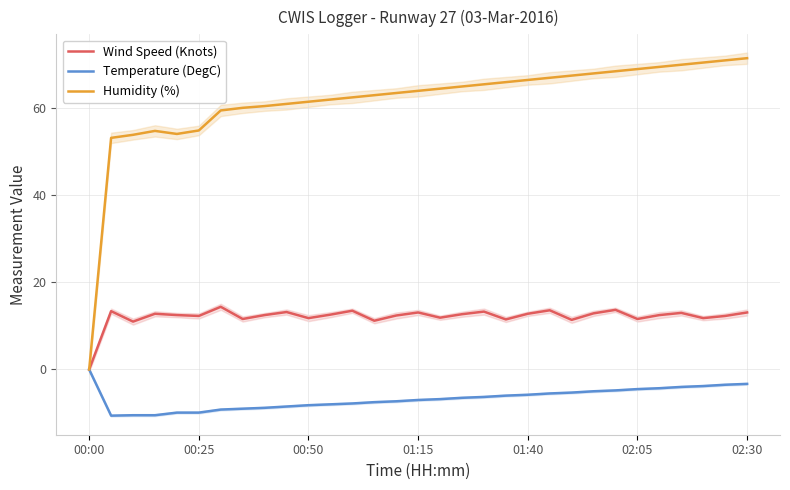

True or false: Wind Speed (Knots) has a value of 4.8 at 02:30.

False